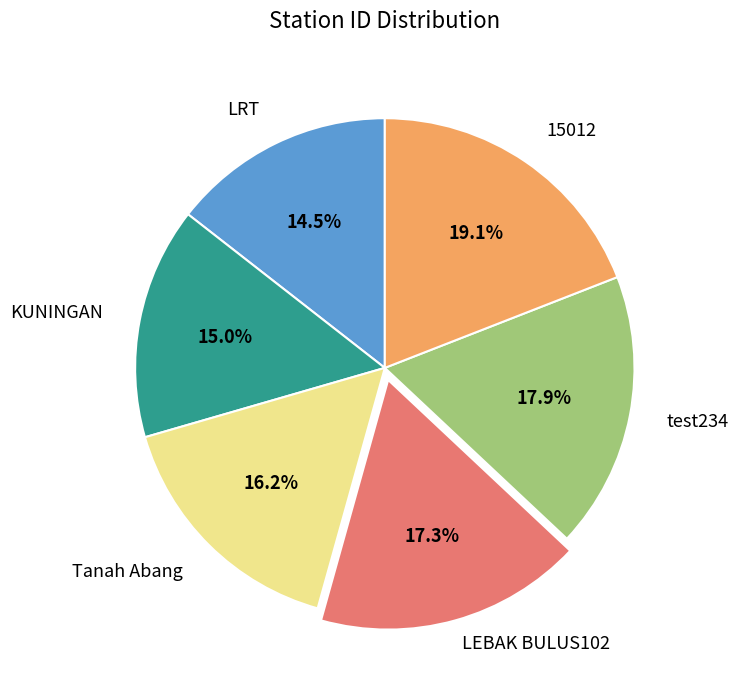

What is the ratio of the value at test234 to the value at Tanah Abang?

1.1